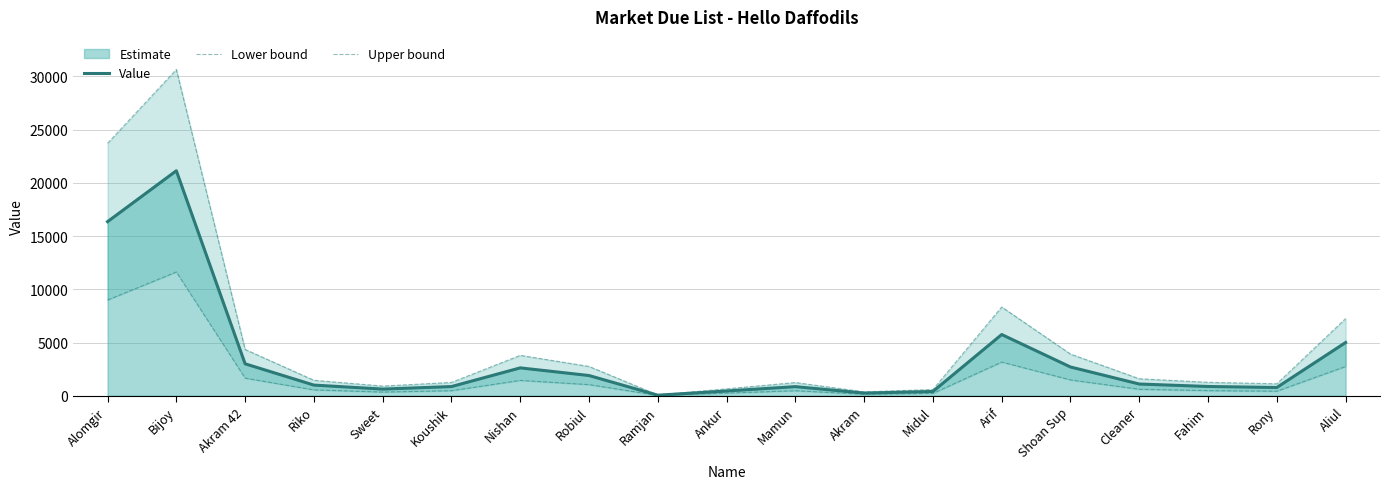

Between Robiul and Ramjan, which is larger?

Robiul